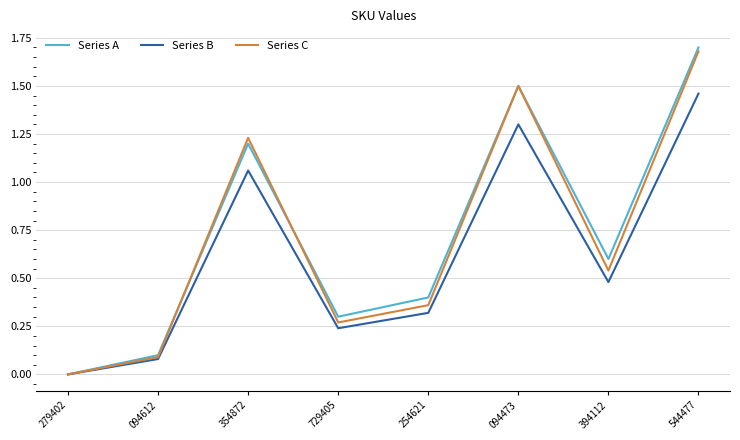

What are all the series names shown in the legend?

Series A, Series B, Series C